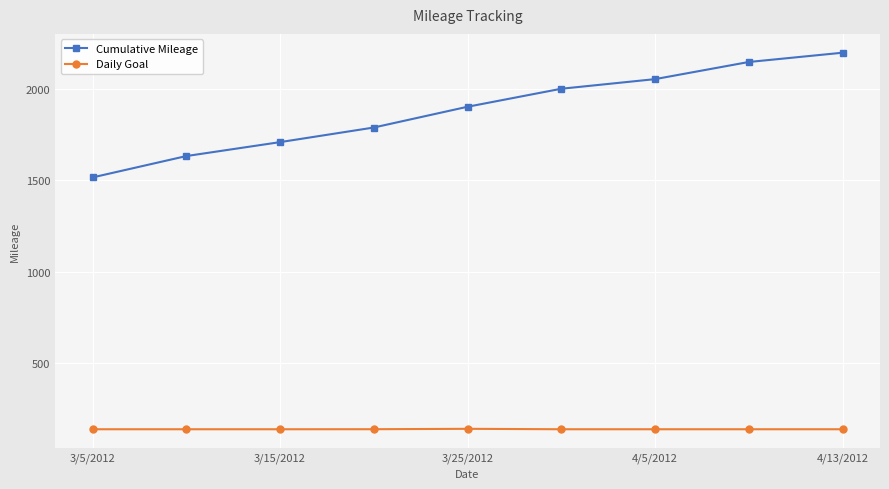

True or false: Cumulative Mileage has more than 0 interior local peaks.

False